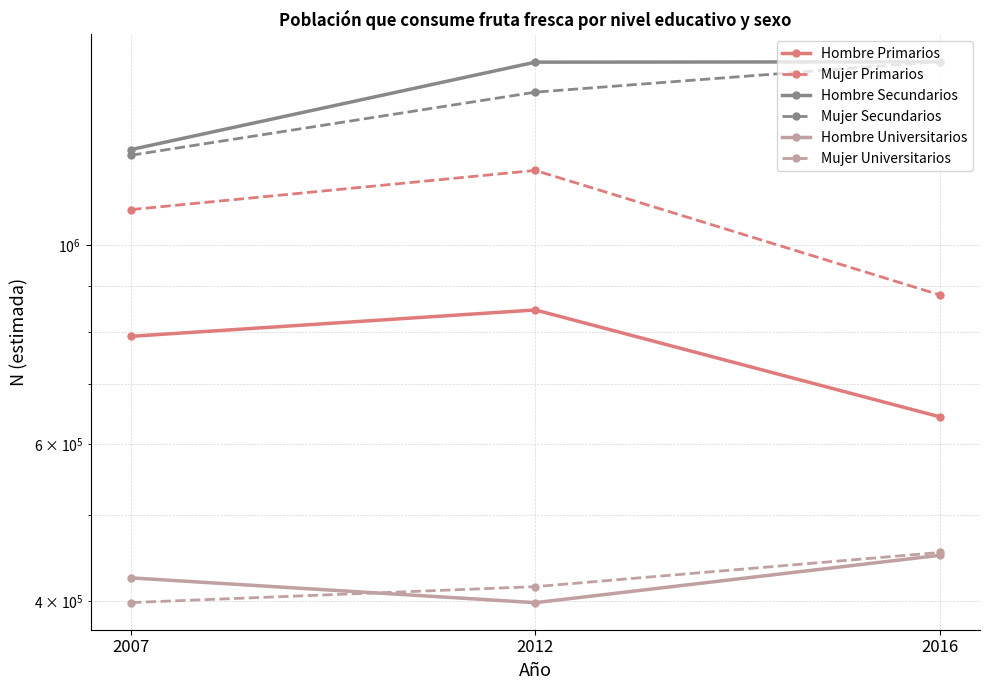

What is the sum of the Mujer Universitarios values at 2016 and 2012?

869026